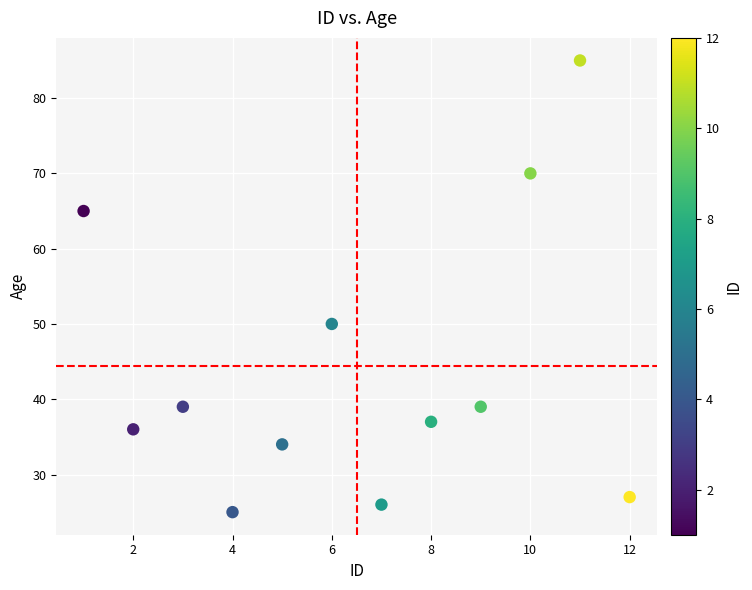

What is the average Y value?

44